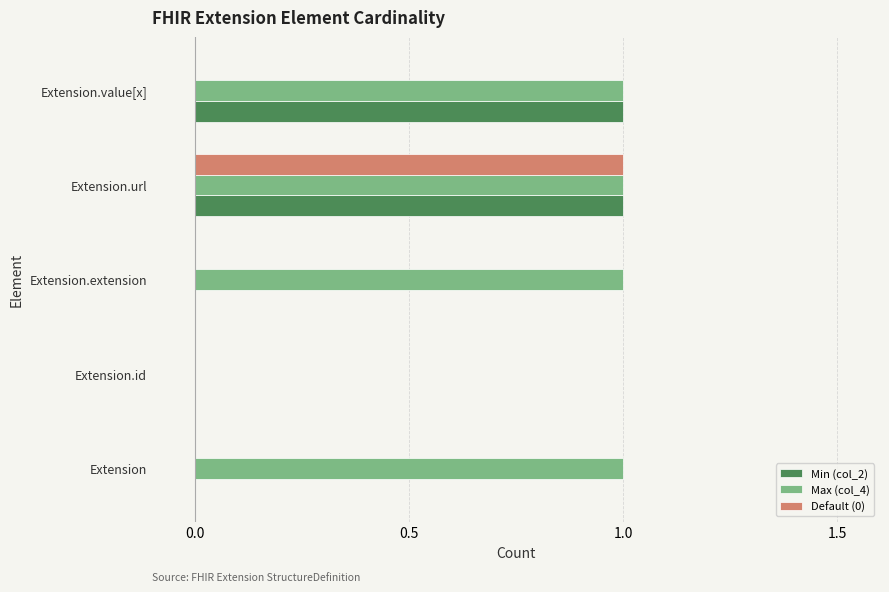

What is the sum of all Max (col_4) values?

4